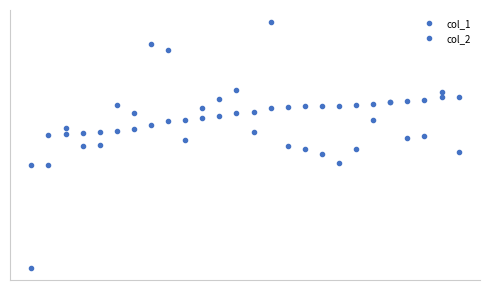

What is the sum of all col_1 values?

167369.0